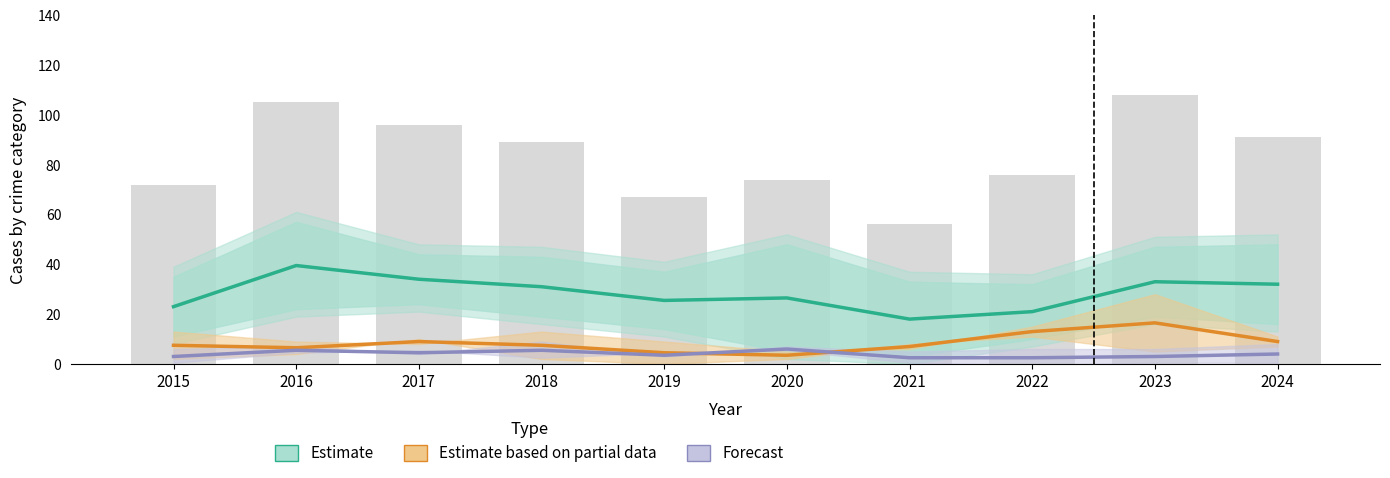

Reading right to left, extract all data points from this chart.

Estimate: 32.0	33.0	21.0	18.0	26.5	25.5	31.0	34.0	39.5	23.0
Estimate based on partial data: 9.0	16.5	13.0	7.0	3.5	4.5	7.5	9.0	6.5	7.5
Forecast: 4.0	3.0	2.5	2.5	6.0	3.5	5.5	4.5	5.5	3.0